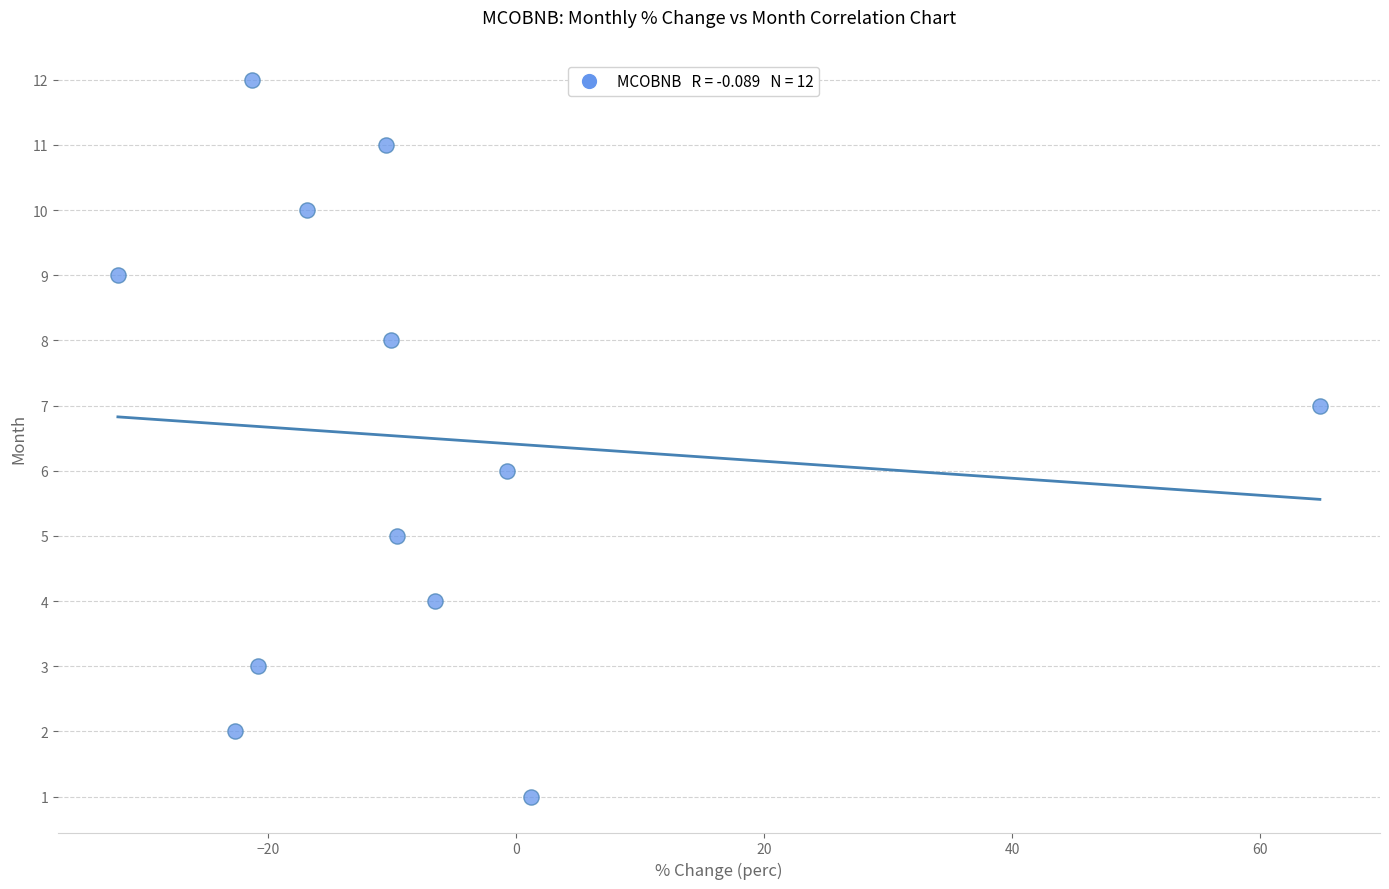

What is the range of Y values (max minus min)?

11